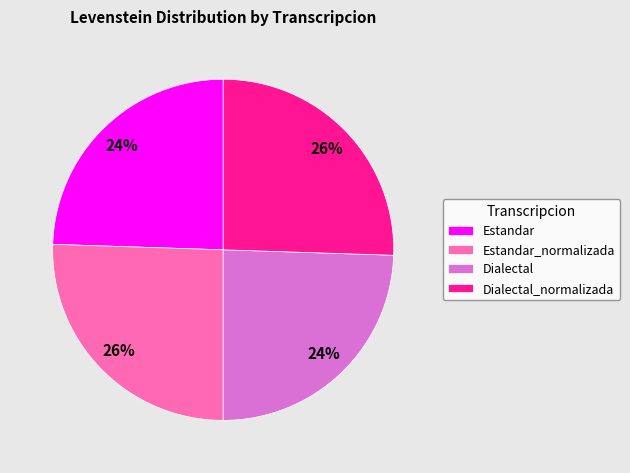

Does Dialectal_normalizada account for over 50% of the chart?

No